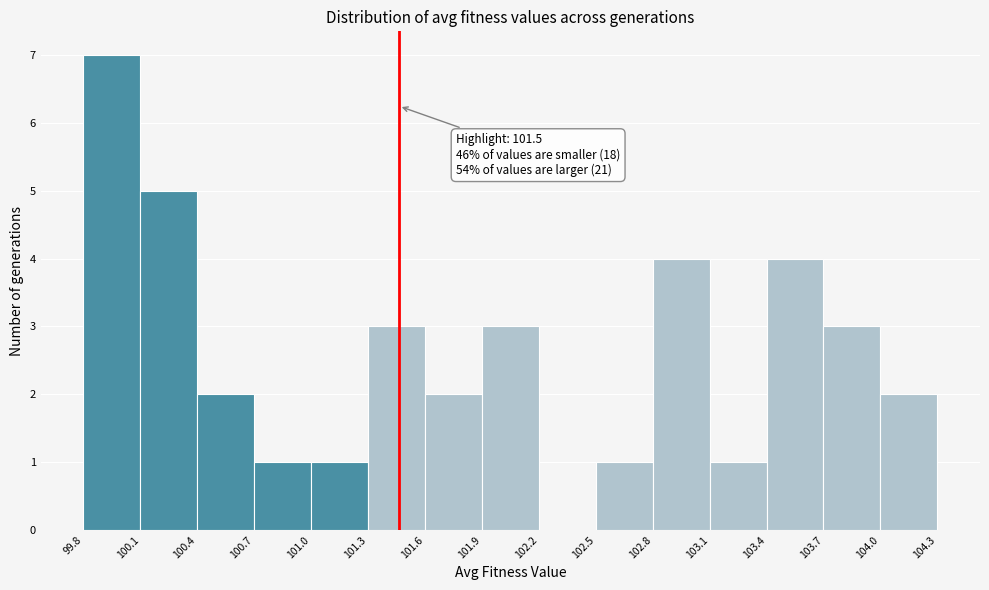

Which range on the x-axis has the tallest bar?

99.8 to 100.1